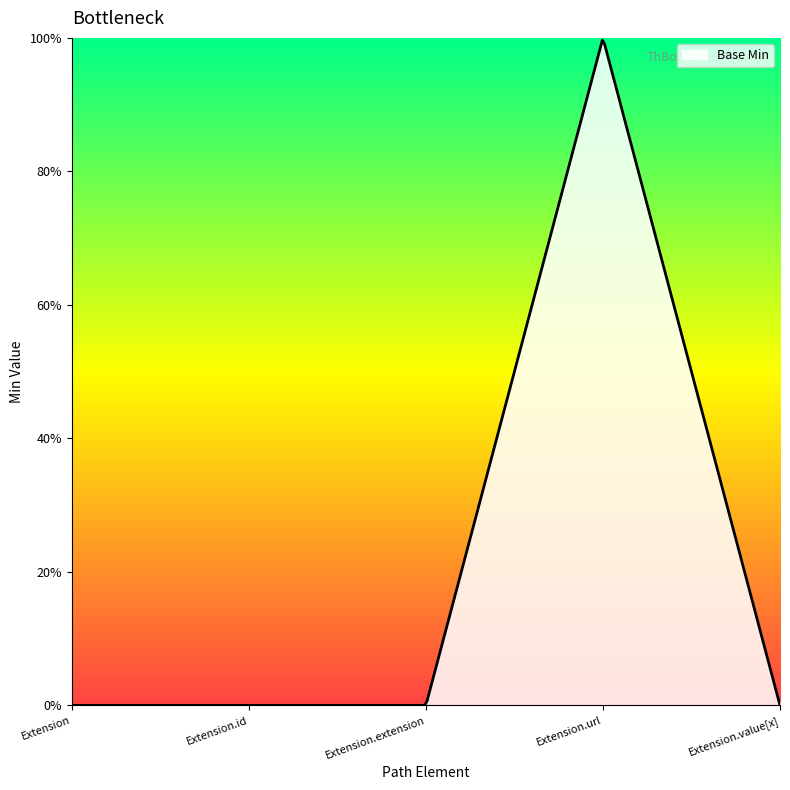

Is this an area chart (filled region under the line)?

Yes